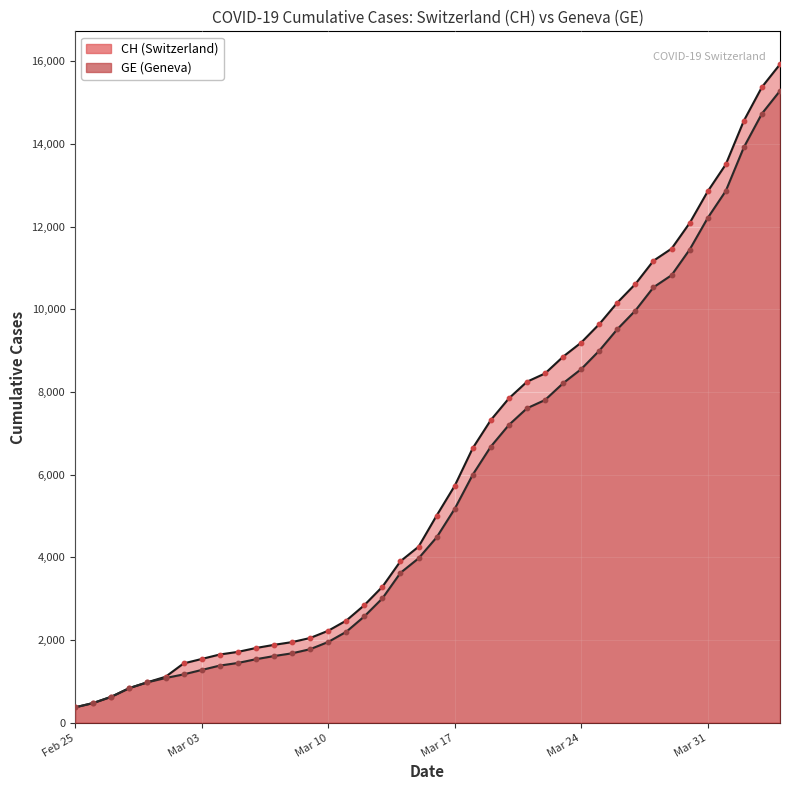

Which series reaches the minimum Y coordinate?

CH